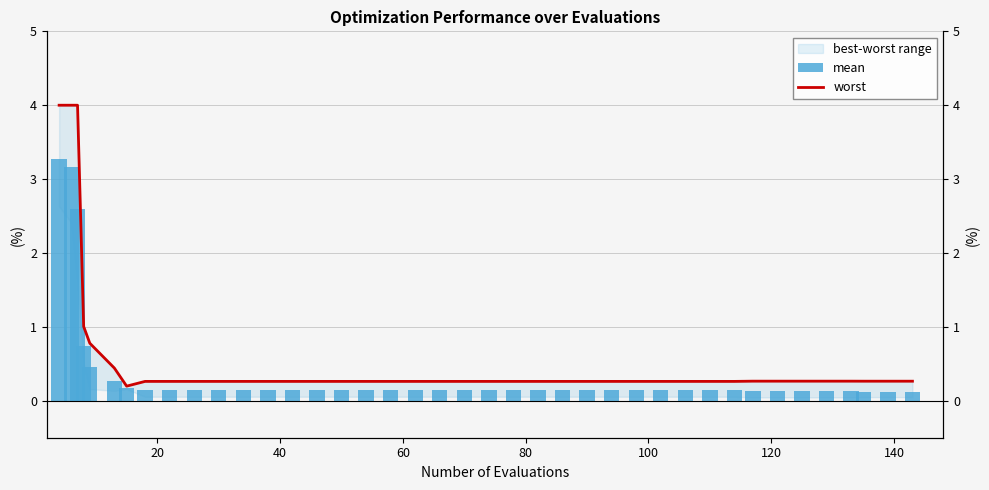

What is the difference between the maximum and minimum values in the mean series?

3.2